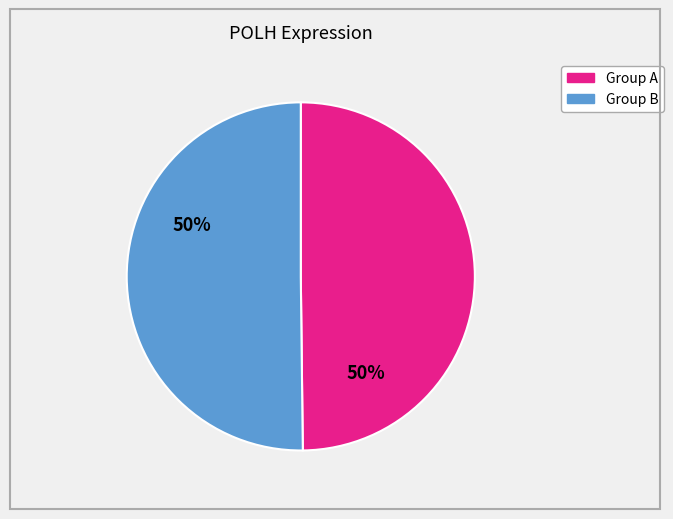

Count the number of slices in the pie.

2